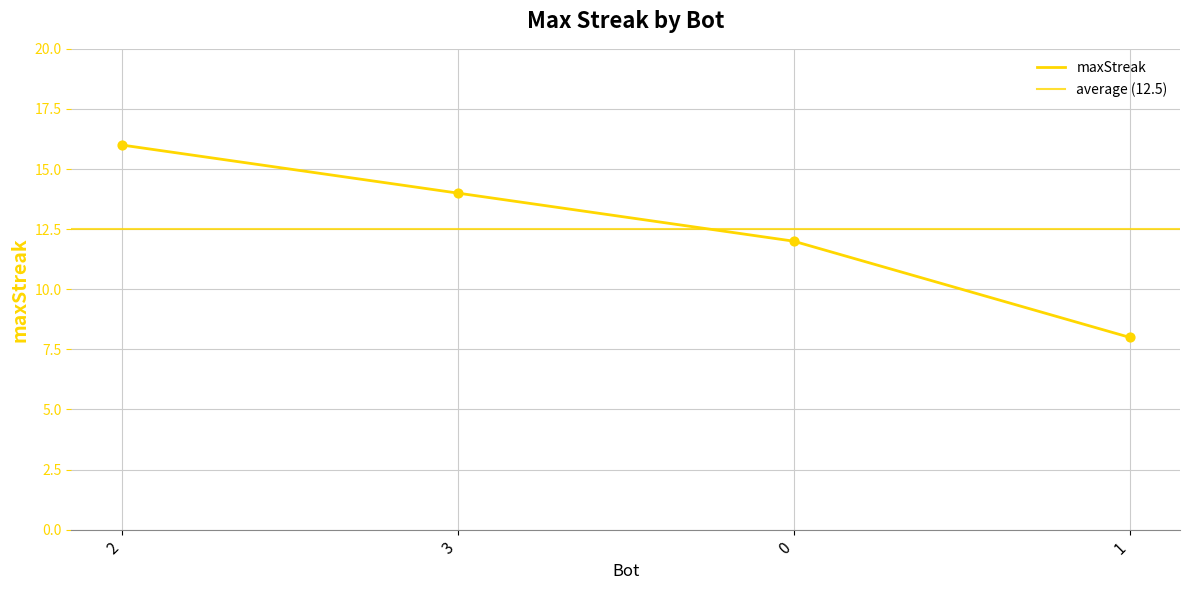

Between 3 and 2, which is larger?

2